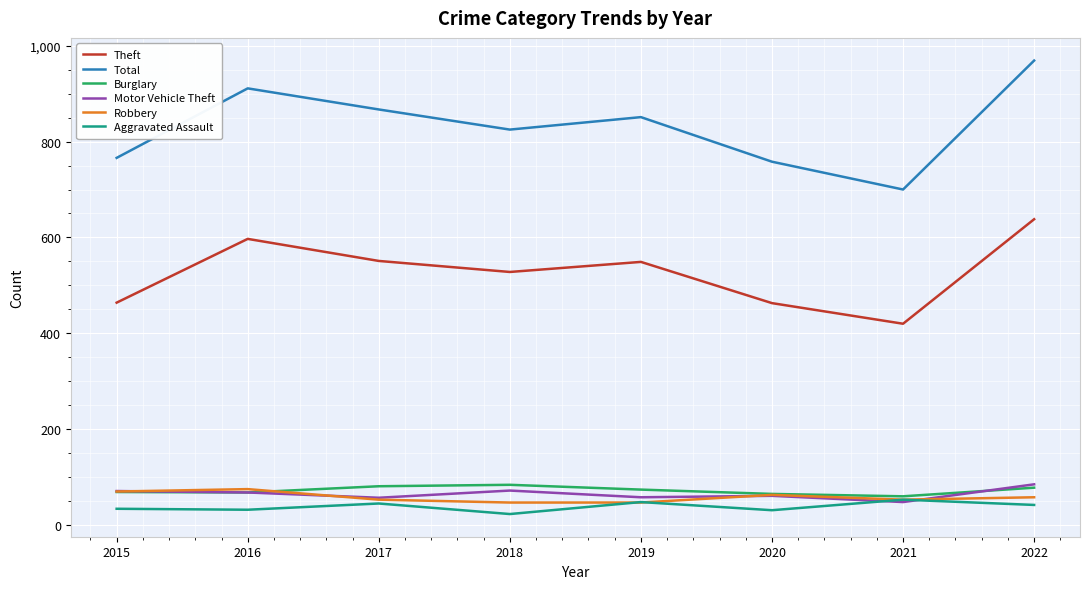

What is the difference between the second highest and minimum values in the Theft series?

177